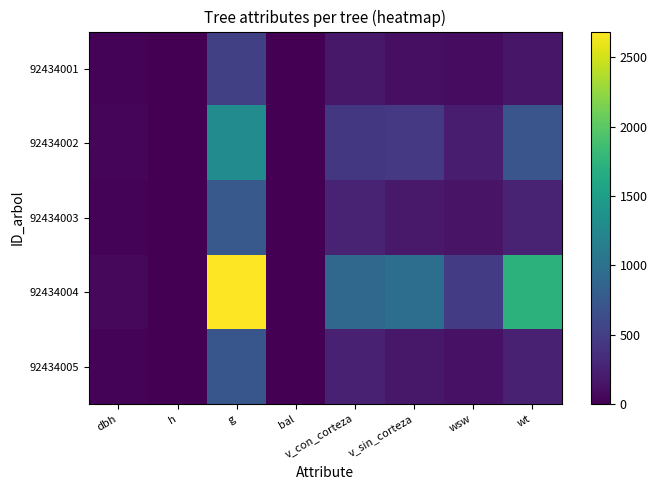

Which has a higher value, v_sin_corteza or v_con_corteza?

v_con_corteza